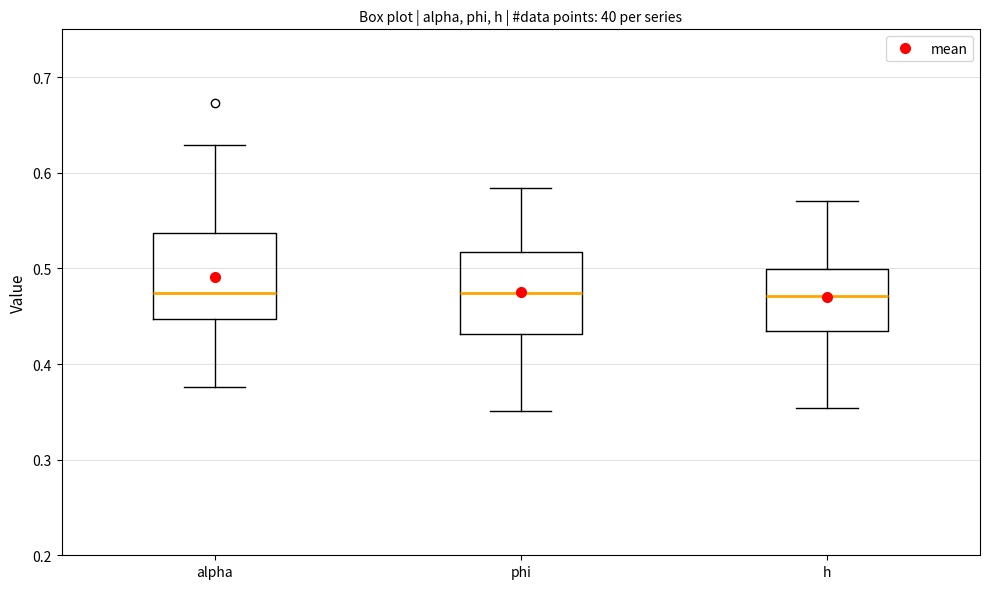

Reading left to right, transcribe this box plot: for each box, give where its median line is, the range the box spans, and where its two whiskers end, as read against the y-axis. The values are not printed on the chart, so give them approximately, as read against the axis.

alpha: median 0.47, box 0.45 to 0.54, whiskers 0.38 to 0.63
phi: median 0.47, box 0.43 to 0.52, whiskers 0.35 to 0.58
h: median 0.47, box 0.43 to 0.50, whiskers 0.35 to 0.57